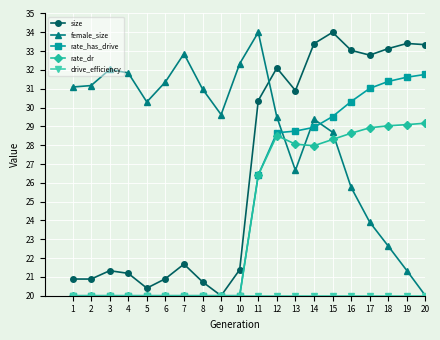

What is the smallest value displayed?

20.0